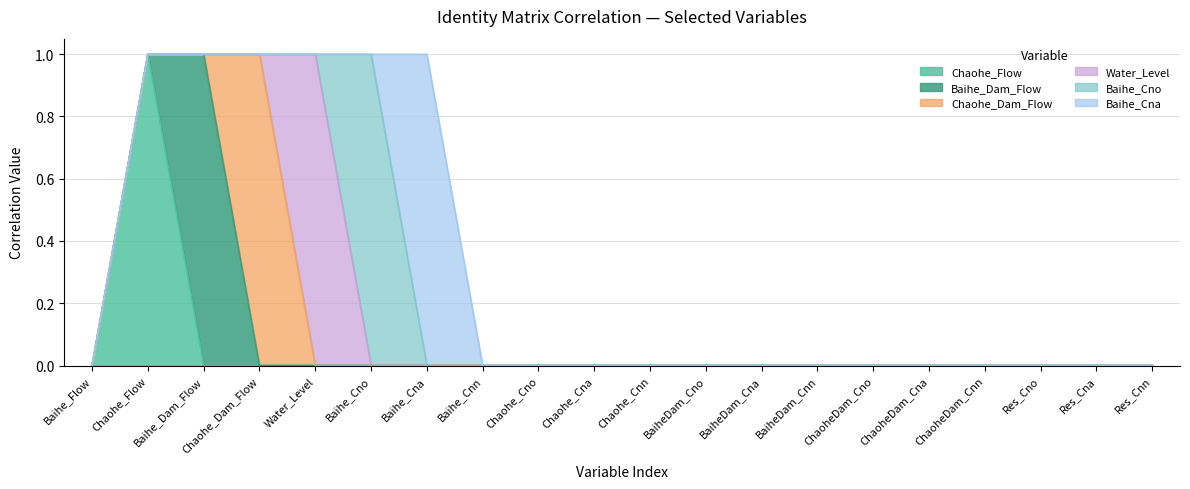

True or false: Chaohe_Flow has more than 0 interior local peaks.

True